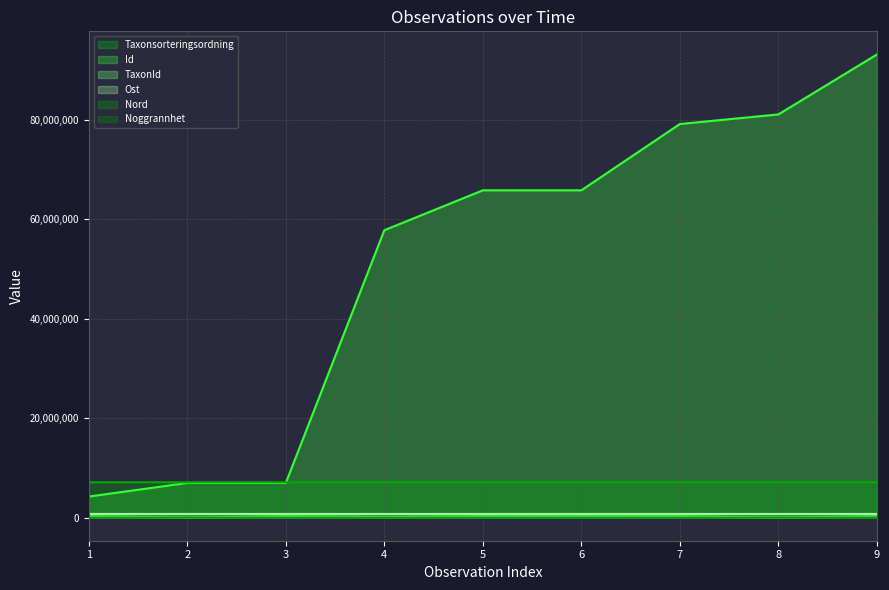

True or false: TaxonId and Taxonsorteringsordning intersect in this chart.

True